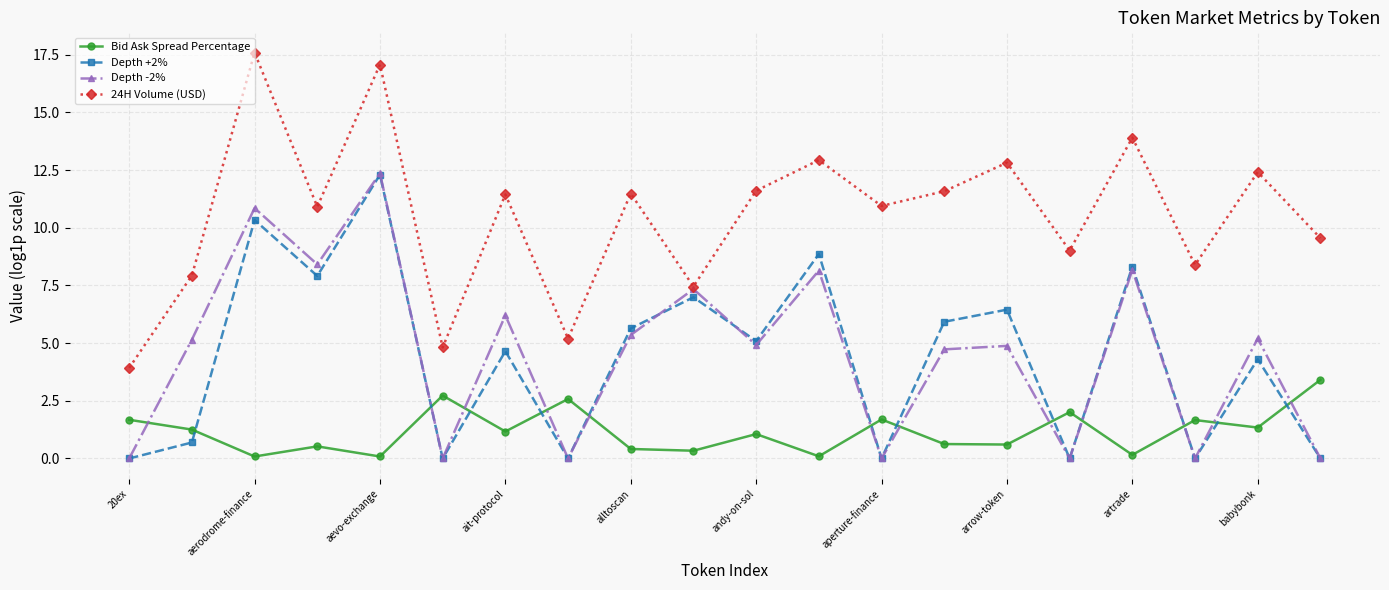

At how many categories does at least one series exceed 10?

12